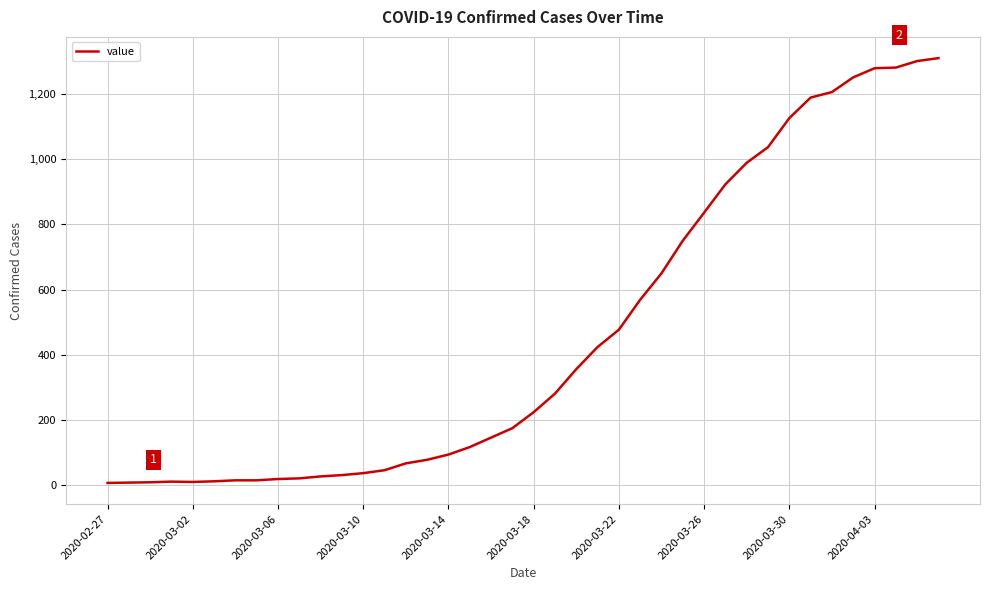

What is the difference between the maximum and minimum values?

1303